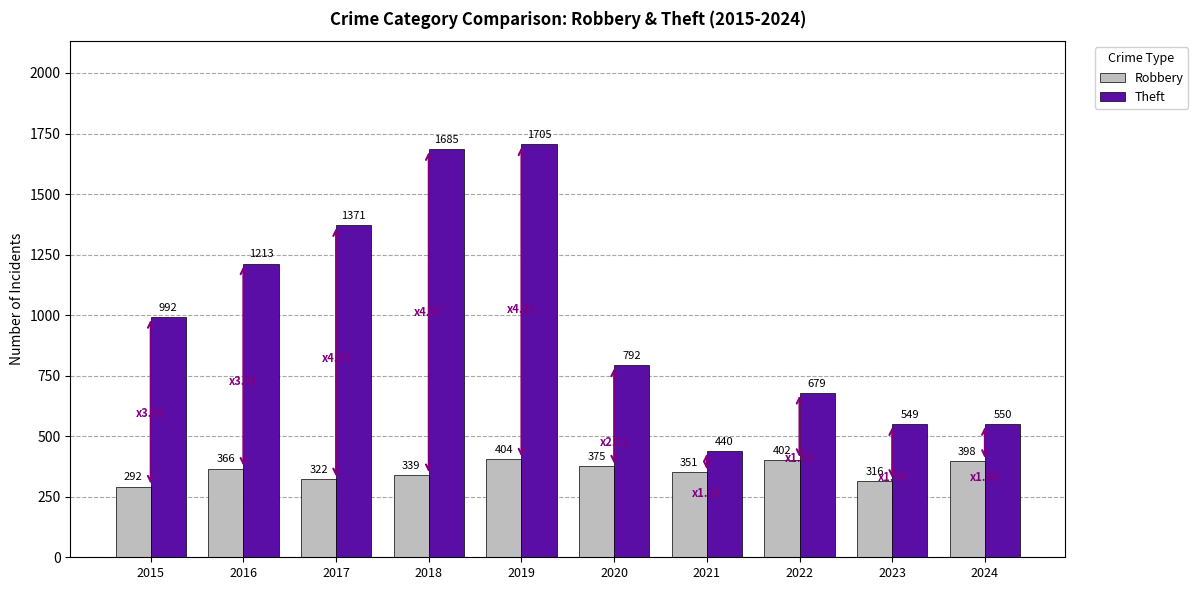

List the labels in order of Robbery value, largest first.

2019, 2022, 2024, 2020, 2016, 2021, 2018, 2017, 2023, 2015